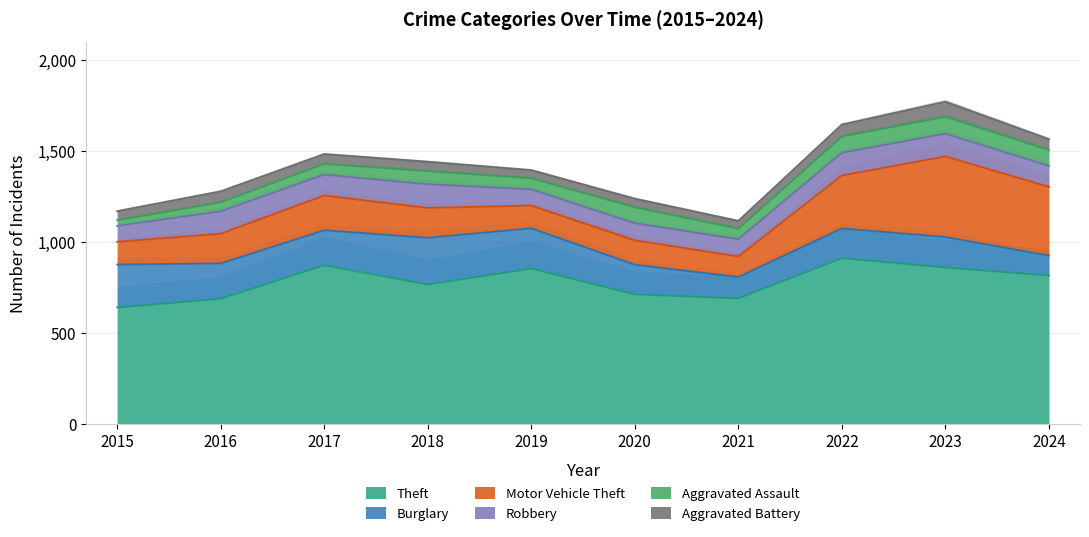

What is the average value of the Motor Vehicle Theft series?

213